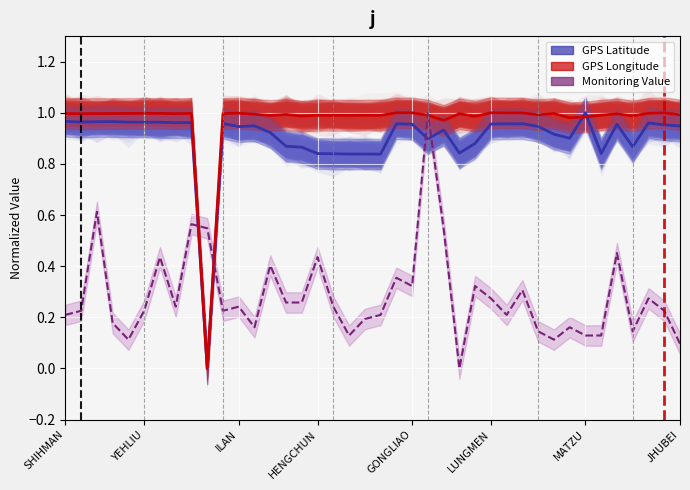

Reading left to right, transcribe all the data shown in this chart.

GPS Latitude: 1.0	1.0	1.0	1.0	1.0	1.0	1.0	1.0	1.0	0.0	1.0	0.9	0.9	0.9	0.9	0.9	0.8	0.8	0.8	0.8	0.8	1.0	1.0	0.9	0.9	0.8	0.9	1.0	1.0	1.0	0.9	0.9	0.9	1.0	0.8	1.0	0.9	1.0	1.0	0.9
GPS Longitude: 1.0	1.0	1.0	1.0	1.0	1.0	1.0	1.0	1.0	0.0	1.0	1.0	1.0	1.0	1.0	1.0	1.0	1.0	1.0	1.0	1.0	1.0	1.0	1.0	1.0	1.0	1.0	1.0	1.0	1.0	1.0	1.0	1.0	1.0	1.0	1.0	1.0	1.0	1.0	1.0
Monitoring Value: 0.2	0.2	0.6	0.2	0.1	0.2	0.4	0.2	0.6	0.5	0.2	0.2	0.2	0.4	0.3	0.3	0.4	0.2	0.1	0.2	0.2	0.4	0.3	1.0	0.5	0.0	0.3	0.3	0.2	0.3	0.1	0.1	0.2	0.1	0.1	0.5	0.1	0.3	0.2	0.1